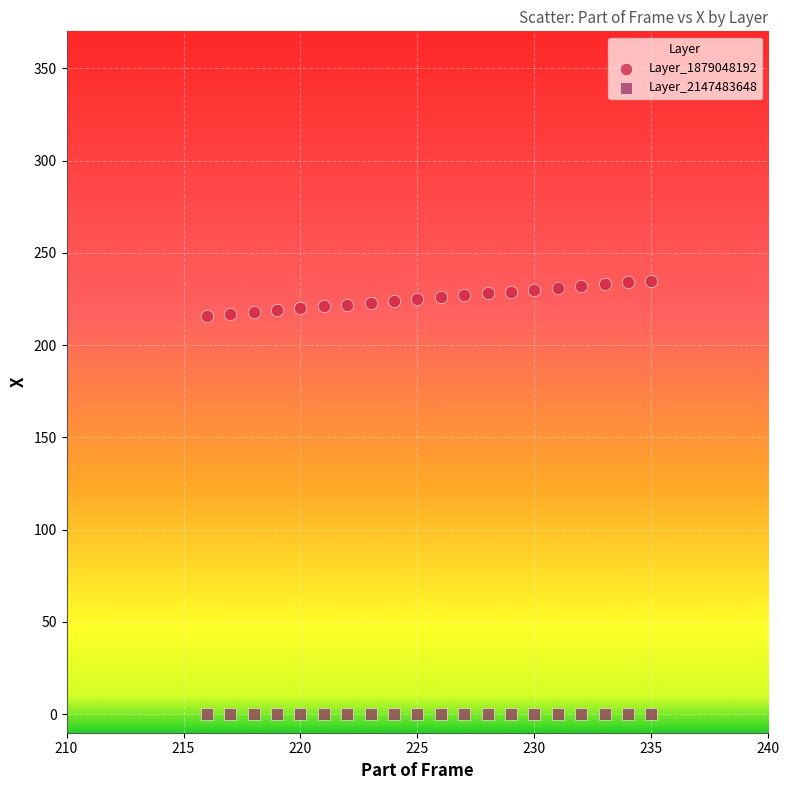

Which series contains the lowest Y value?

Layer_2147483648